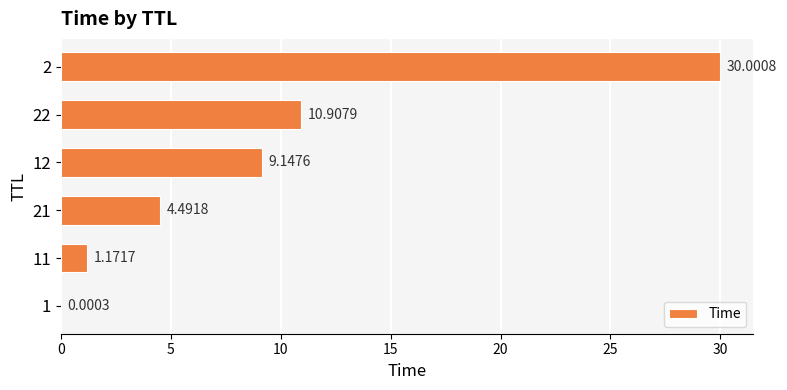

Are the bars horizontal?

Yes